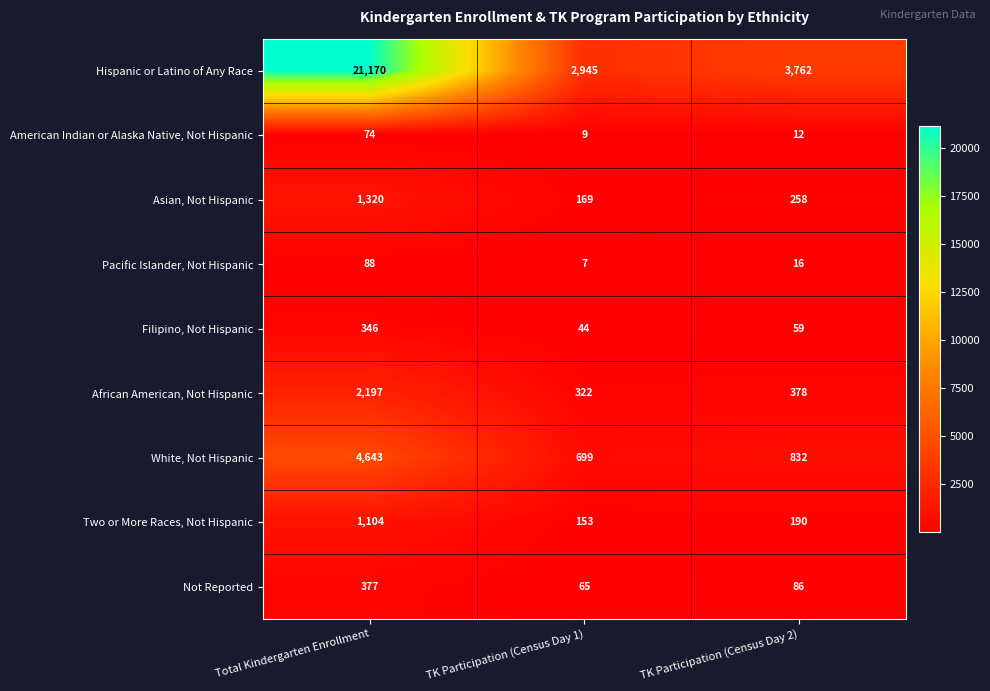

How many series are shown in this chart?

9